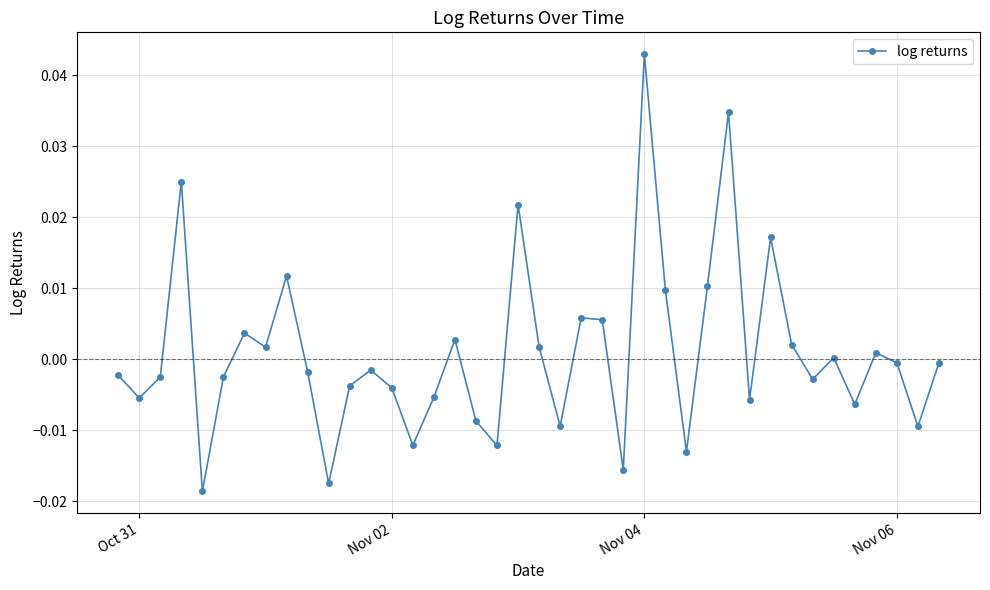

True or false: there are more than 2 points higher than both neighbors.

True